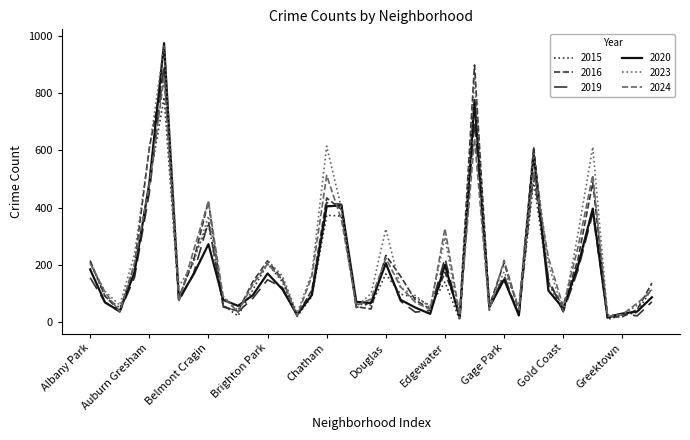

How many lines are shown in the chart?

6